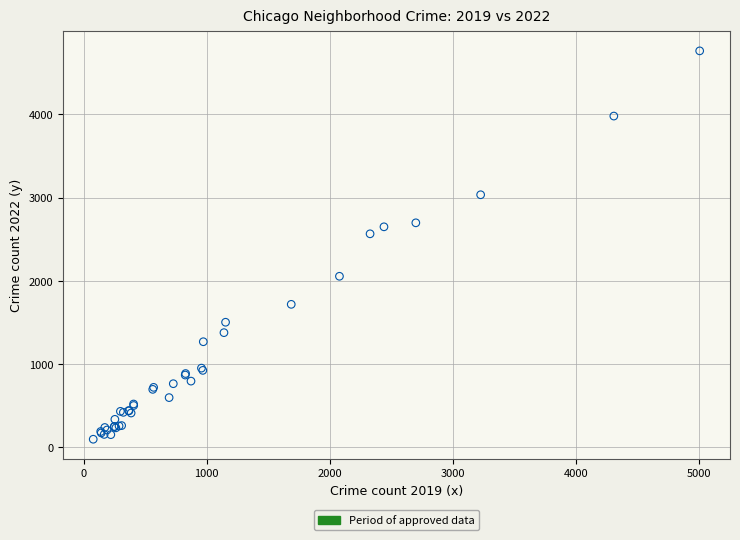

What Y value in the scatter plot is closest to 2431?

2566